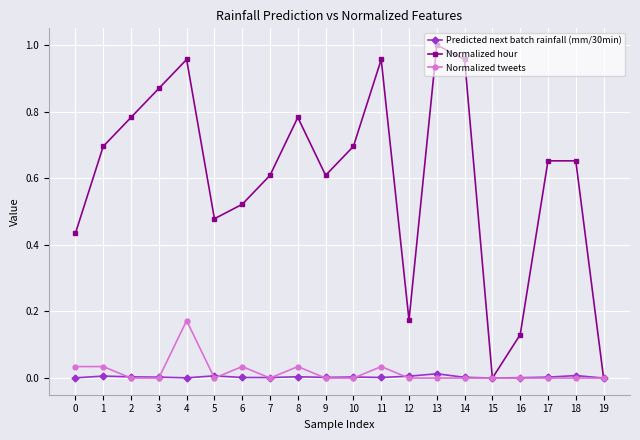

True or false: Predicted next batch rainfall (mm/30min) has more than 1 points higher than both neighbors.

True